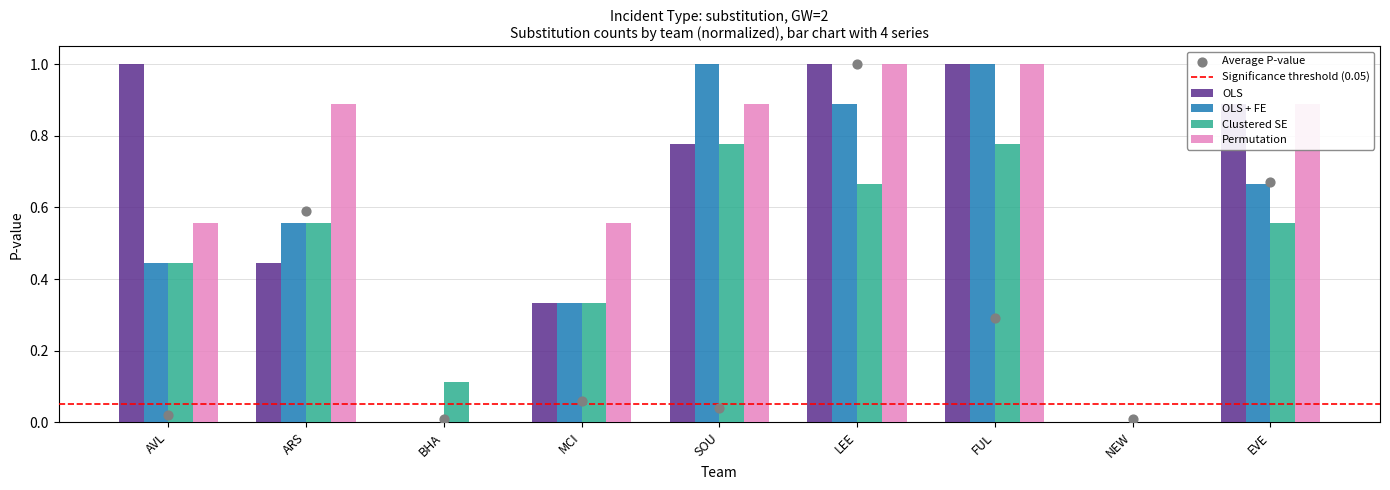

At which category is the sum across all series the highest?

FUL